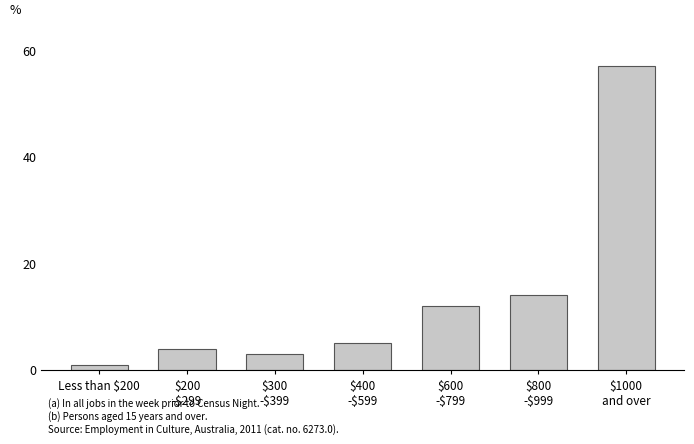

Are the bars horizontal?

No